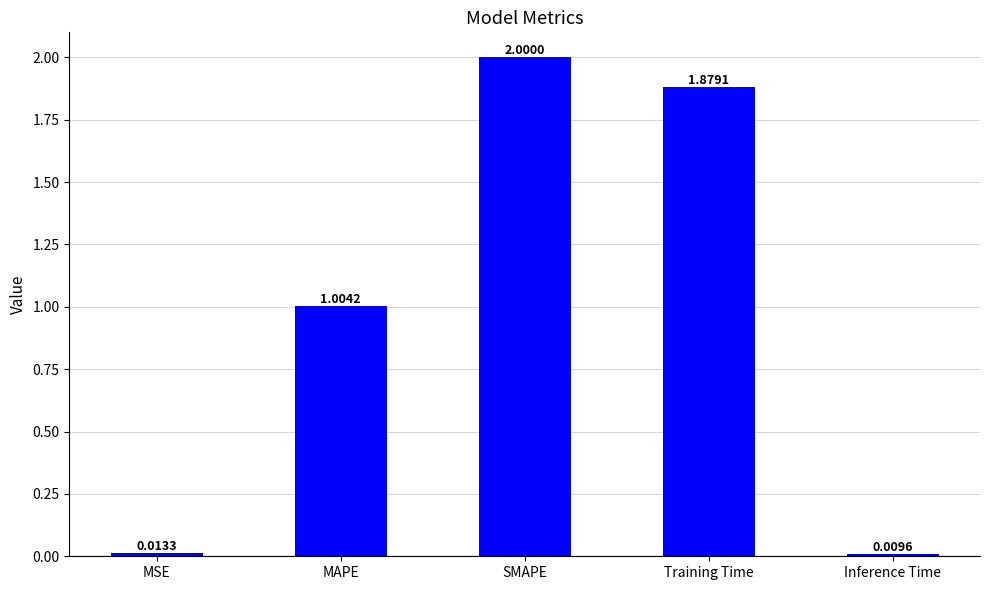

How many data points are above 1?

3